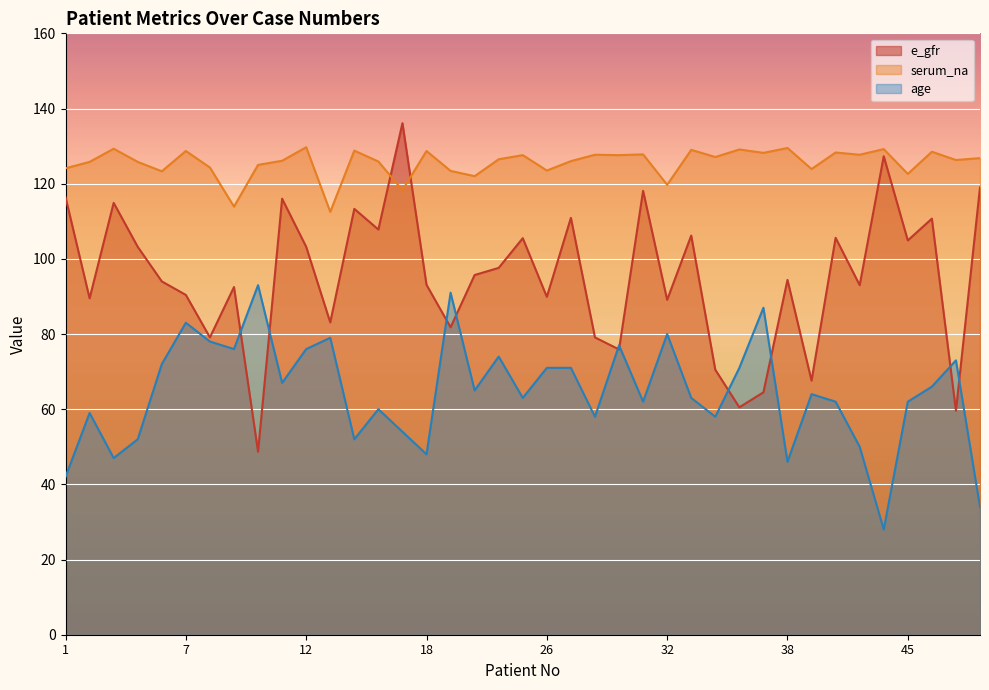

What is the value of the e_gfr point at the 25th from the left?

118.1